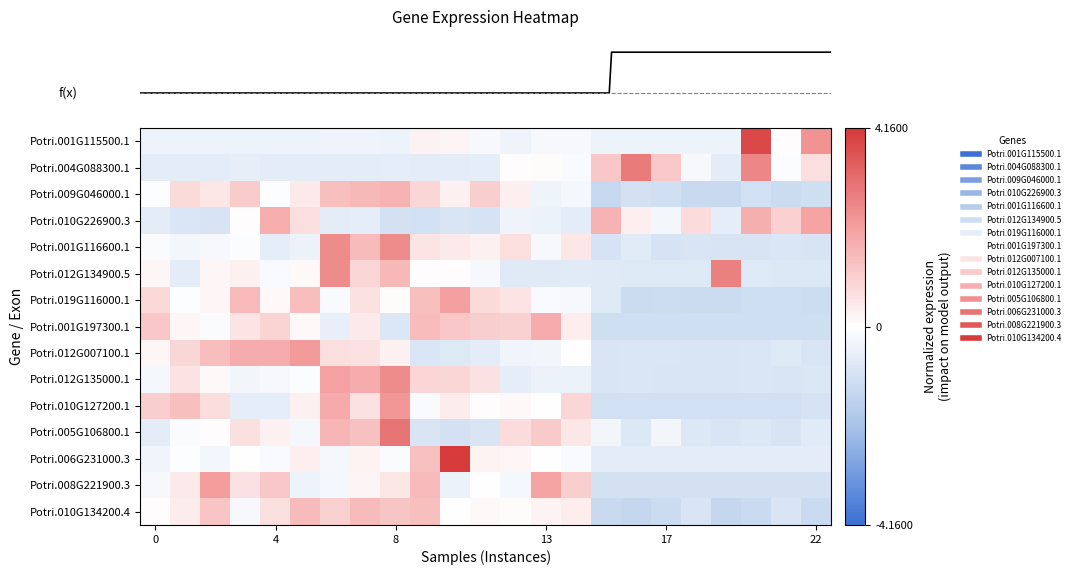

Count the number of categories in the chart.

23